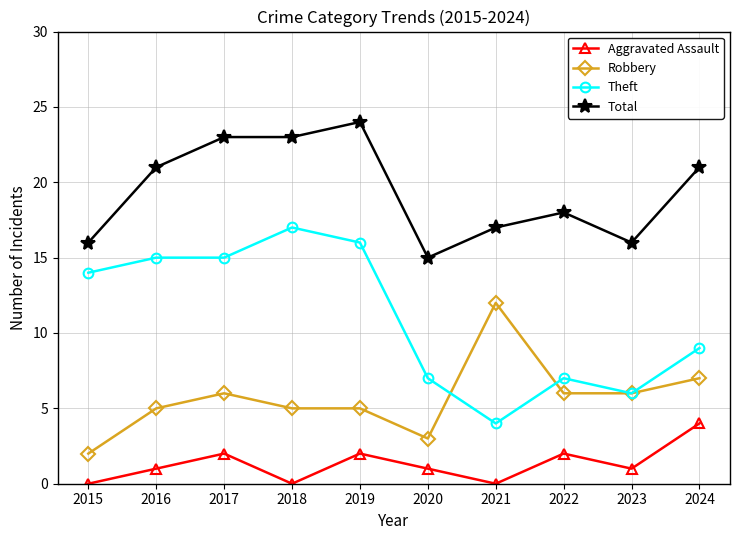

Is it true that Robbery equals 4 at 2024?

False